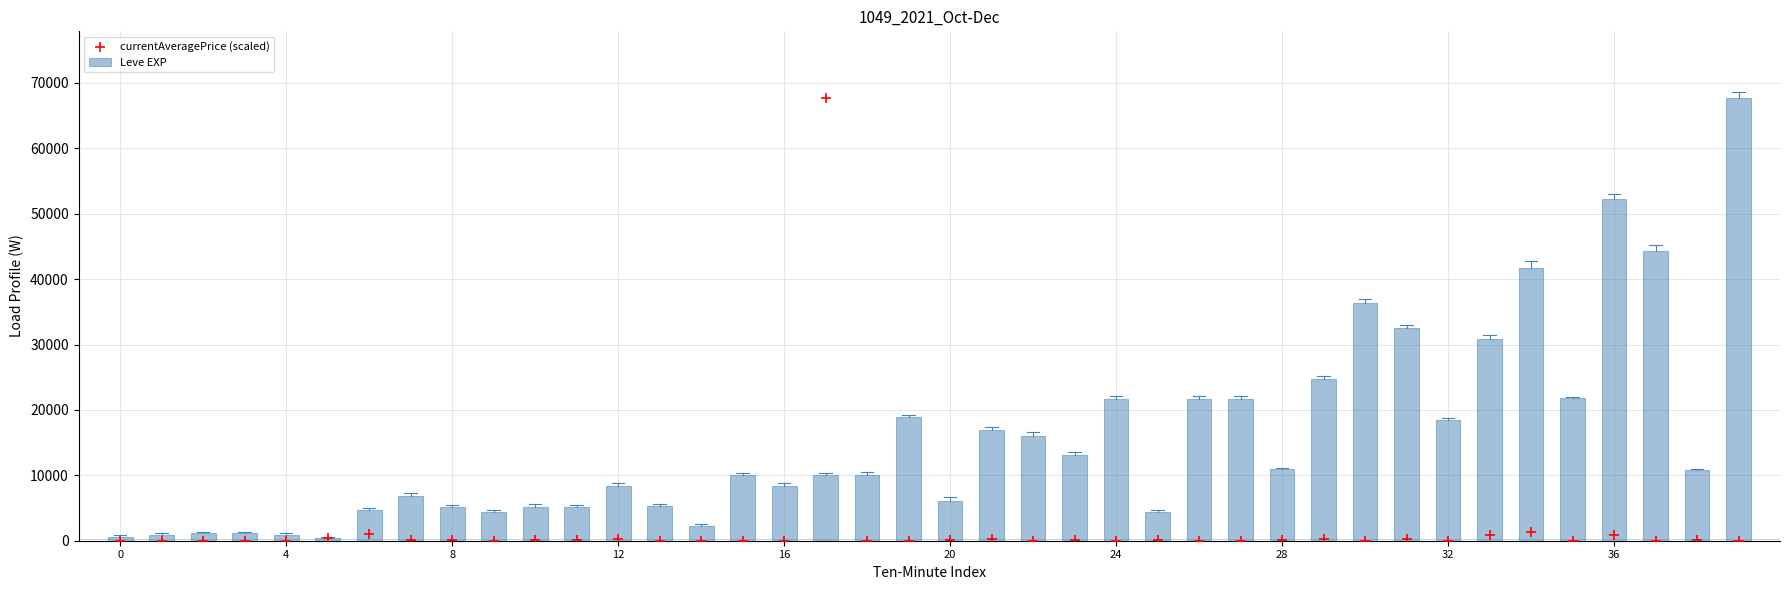

Is the value of currentAveragePrice (scaled) at 16 greater than the value of Leve EXP at 34?

No